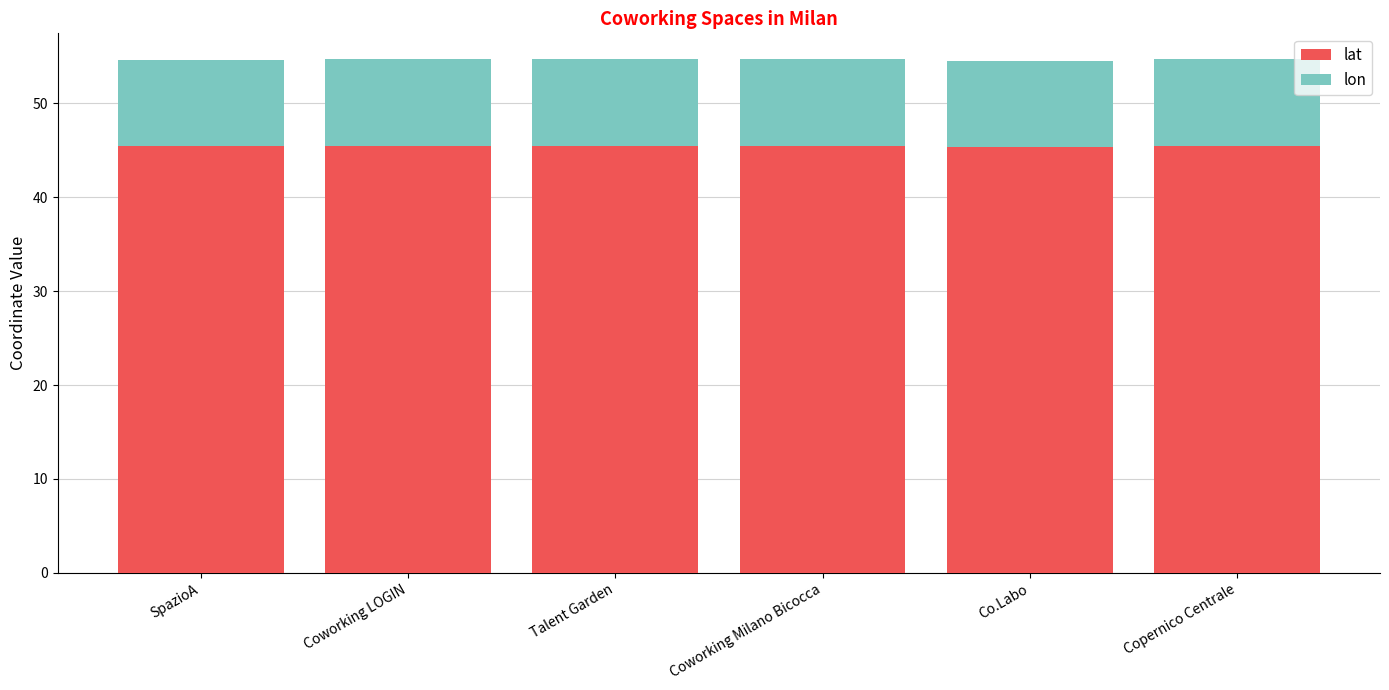

What is the total value across all series at Copernico Centrale?

54.7